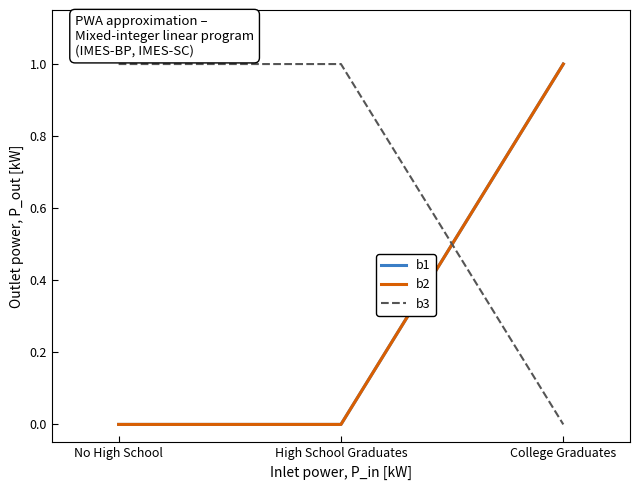

What position from the left is No High School?

1